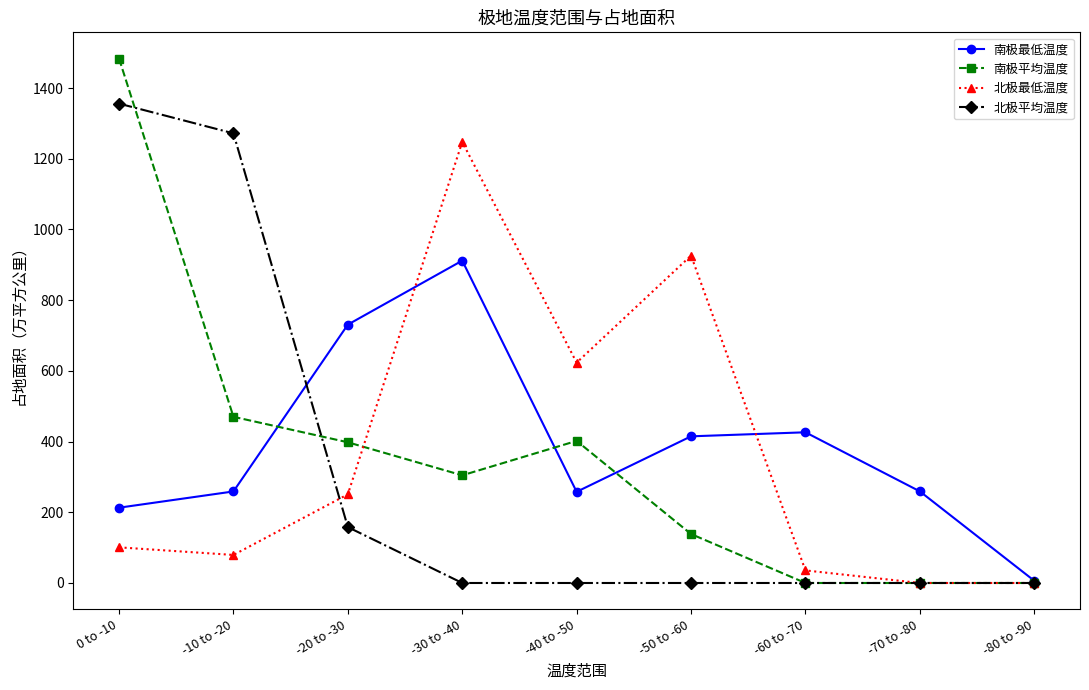

Which series has the widest spread of values?

南极平均温度